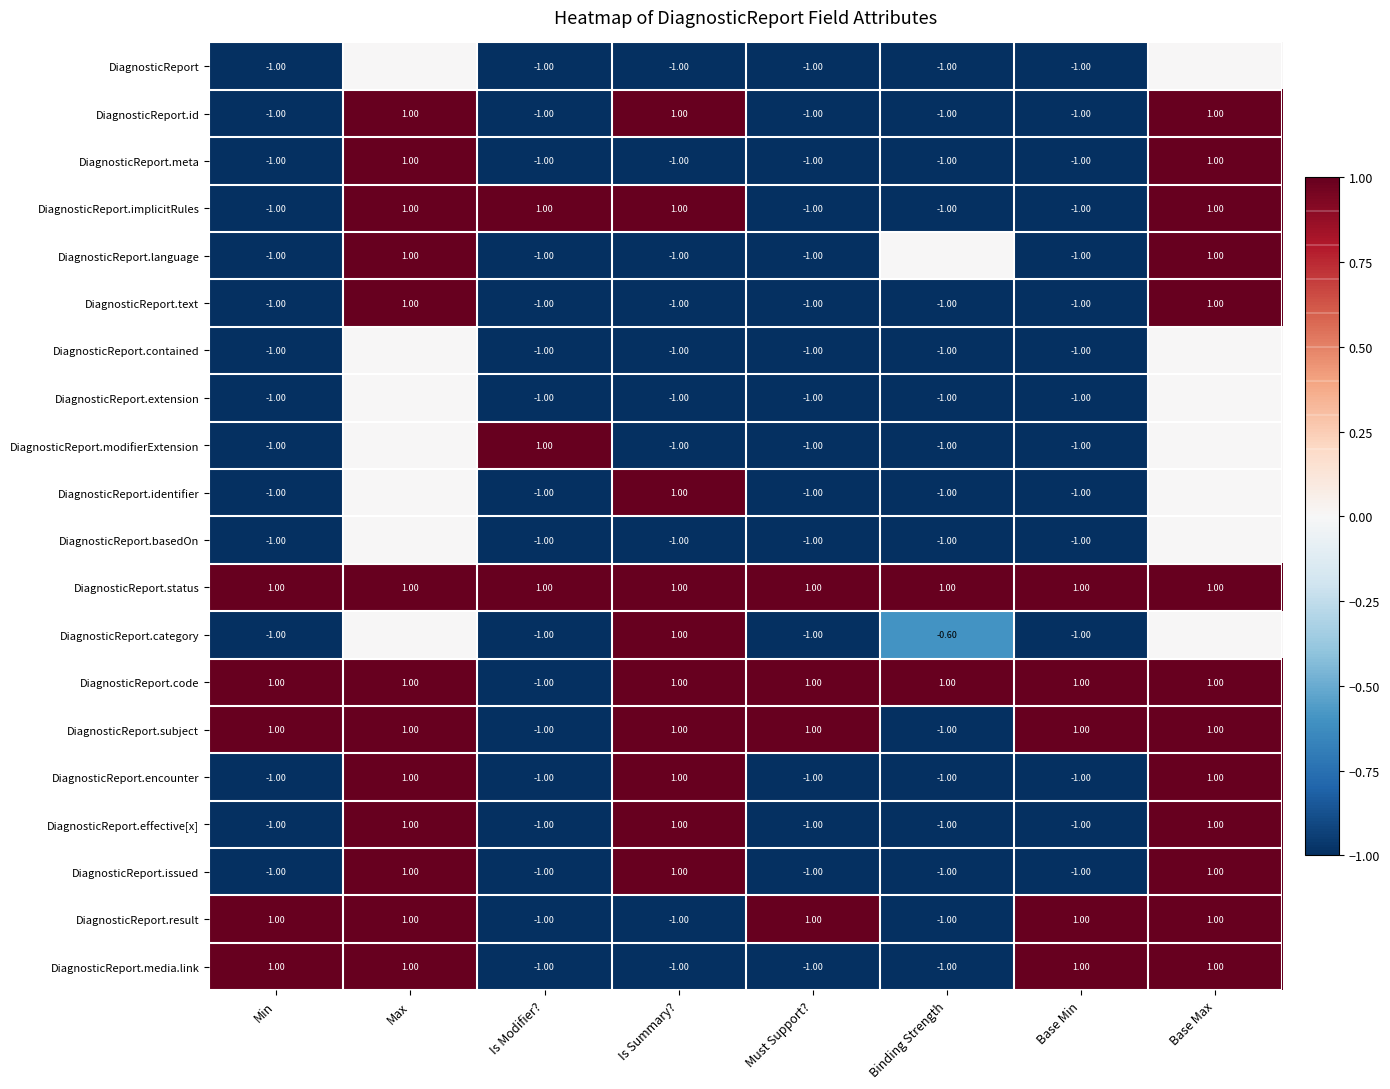

True or false: DiagnosticReport.result has a value of -1.0 at Is Modifier?.

True